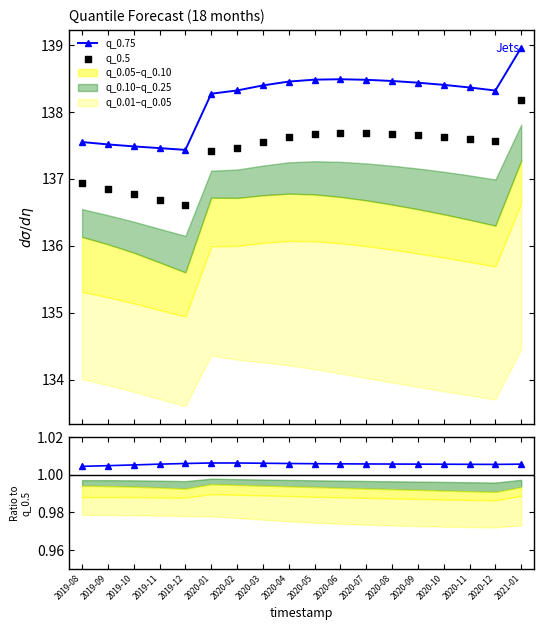

Which series has the largest total across all categories?

q_0.75